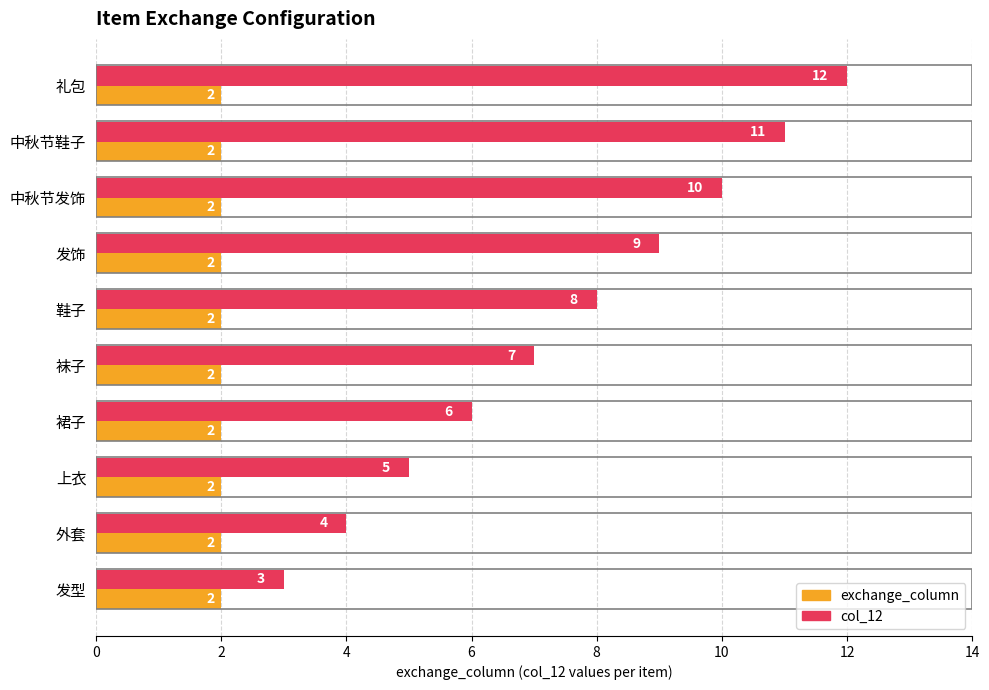

Where is col_12 nearest to the value 7?

袜子